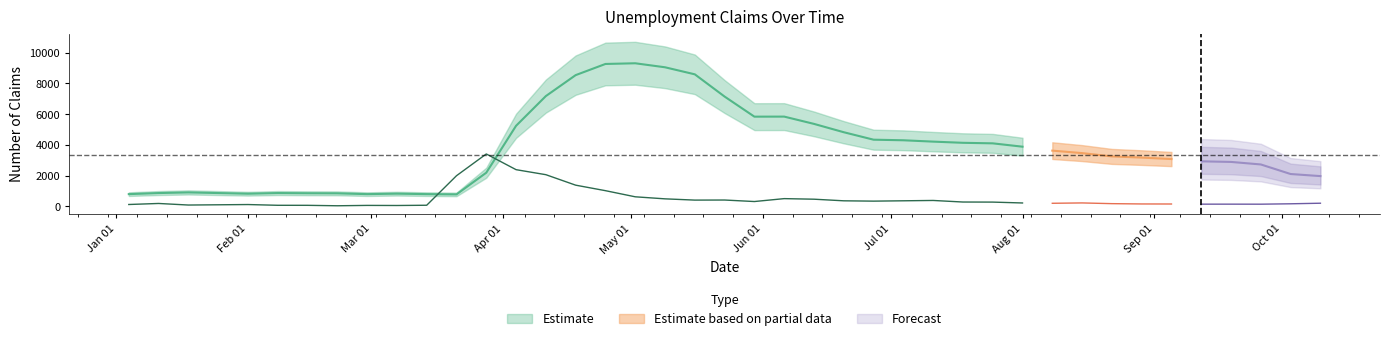

What is the sum of the continued_claims values at 2020-10-10 and 2020-02-29?

2762